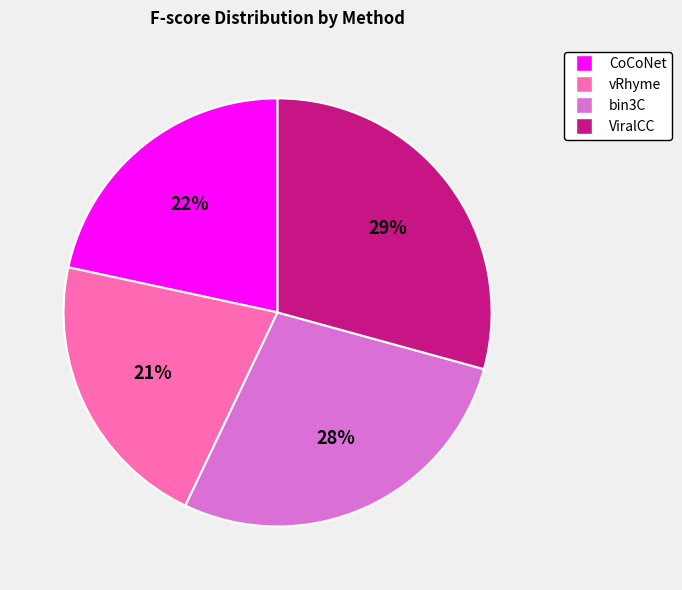

Is ViralCC the majority of the pie?

No